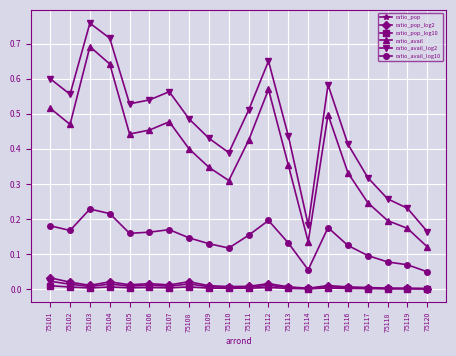

Which label corresponds to the largest value in the chart?

75103